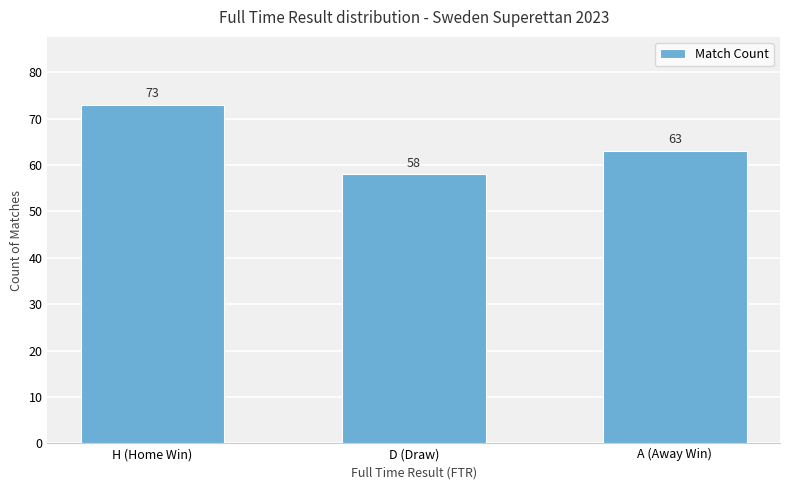

Approximately how many times larger is the value at H (Home Win) compared to A (Away Win)?

1.2